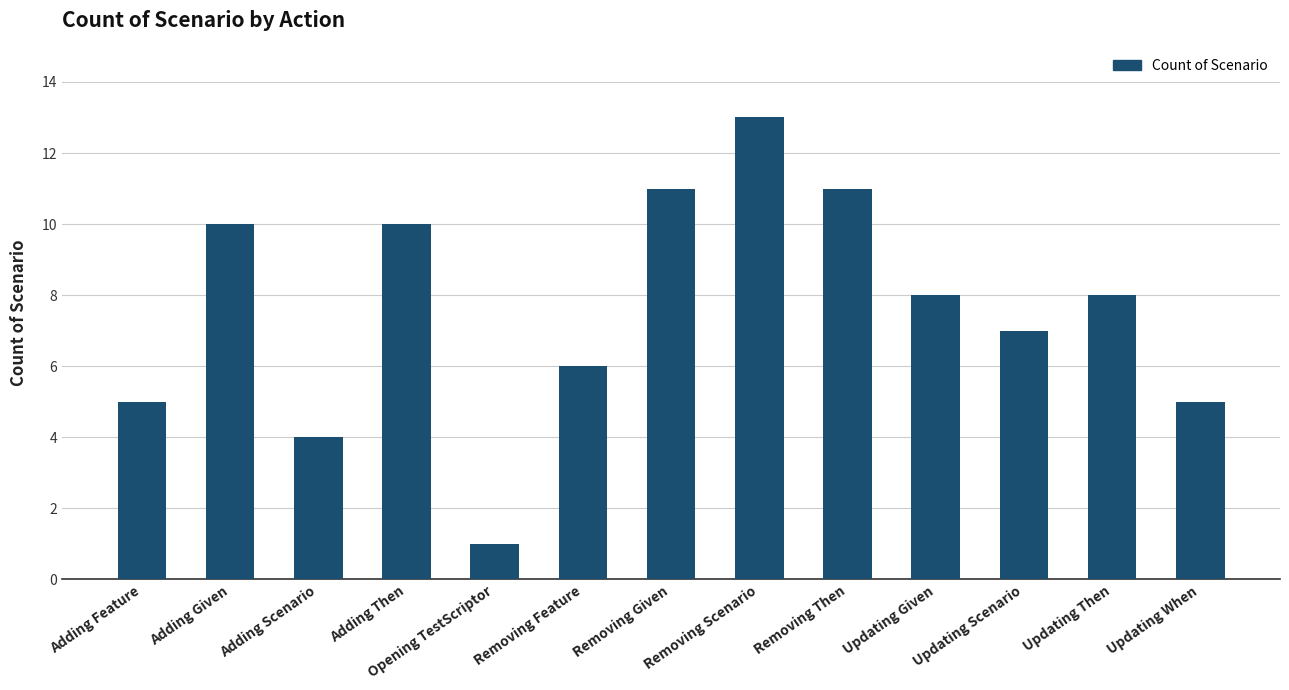

The chart shows a value of 3 at Adding Given. True or false?

False